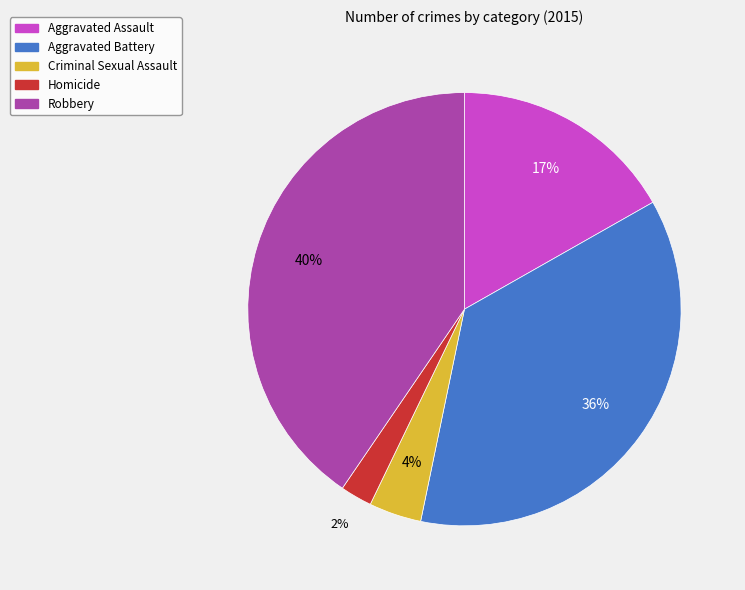

Which slice is the smallest?

Homicide